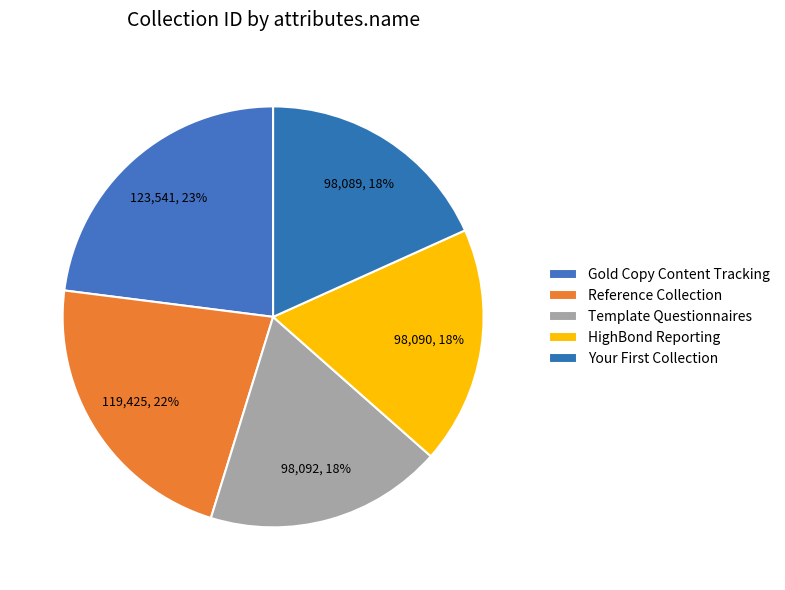

What is the change in value from Gold Copy Content Tracking to Reference Collection?

-4116